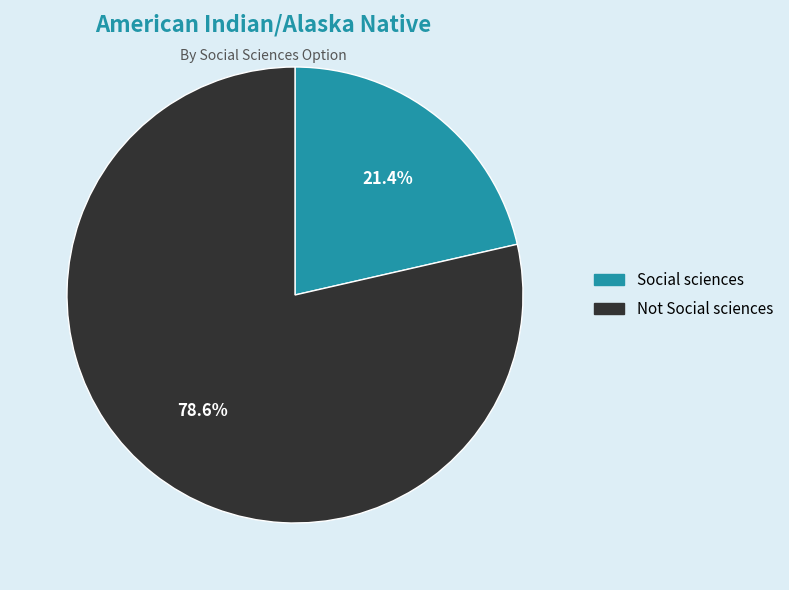

To the nearest percent, what portion does Social sciences represent?

21%